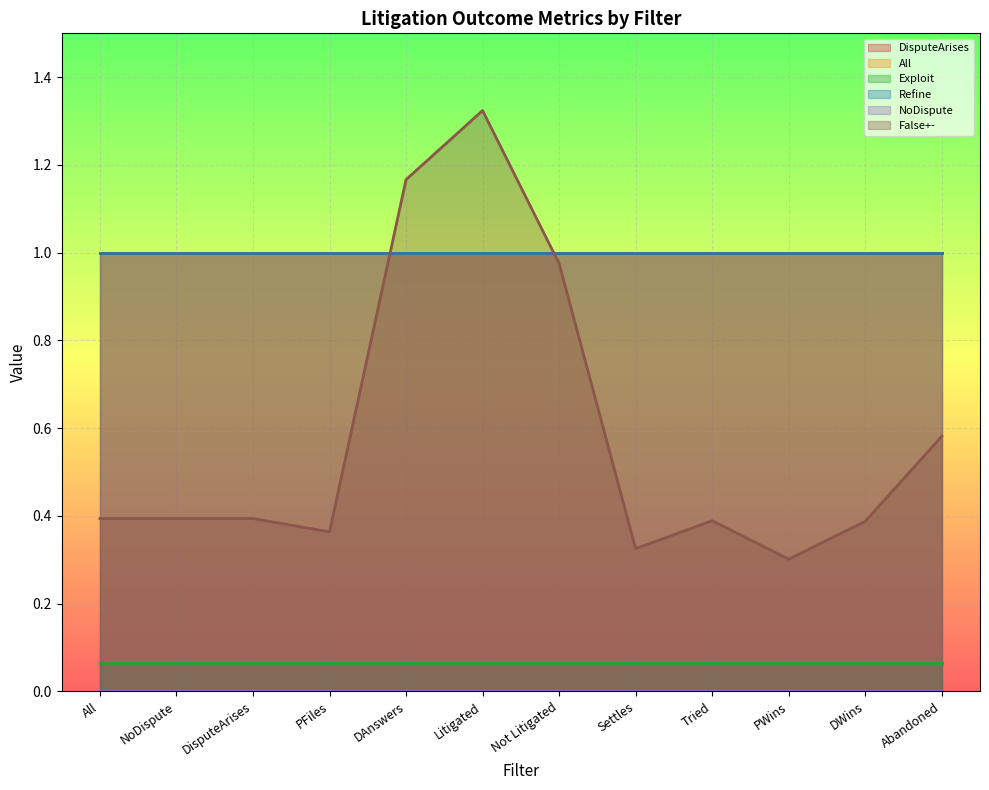

Reading left to right, extract all data points from this chart.

DisputeArises: All=1.0	NoDispute=1.0	DisputeArises=1.0	PFiles=1.0	DAnswers=1.0	Litigated=1.0	Not Litigated=1.0	Settles=1.0	Tried=1.0	PWins=1.0	DWins=1.0	Abandoned=1.0
All: All=1.0	NoDispute=1.0	DisputeArises=1.0	PFiles=1.0	DAnswers=1.0	Litigated=1.0	Not Litigated=1.0	Settles=1.0	Tried=1.0	PWins=1.0	DWins=1.0	Abandoned=1.0
Exploit: All=0.1	NoDispute=0.1	DisputeArises=0.1	PFiles=0.1	DAnswers=0.1	Litigated=0.1	Not Litigated=0.1	Settles=0.1	Tried=0.1	PWins=0.1	DWins=0.1	Abandoned=0.1
Refine: All=1.0	NoDispute=1.0	DisputeArises=1.0	PFiles=1.0	DAnswers=1.0	Litigated=1.0	Not Litigated=1.0	Settles=1.0	Tried=1.0	PWins=1.0	DWins=1.0	Abandoned=1.0
NoDispute: All=0.0	NoDispute=0.0	DisputeArises=0.0	PFiles=0.0	DAnswers=0.0	Litigated=0.0	Not Litigated=0.0	Settles=0.0	Tried=0.0	PWins=0.0	DWins=0.0	Abandoned=0.0
False+-: All=0.4	NoDispute=0.4	DisputeArises=0.4	PFiles=0.4	DAnswers=1.2	Litigated=1.3	Not Litigated=1.0	Settles=0.3	Tried=0.4	PWins=0.3	DWins=0.4	Abandoned=0.6